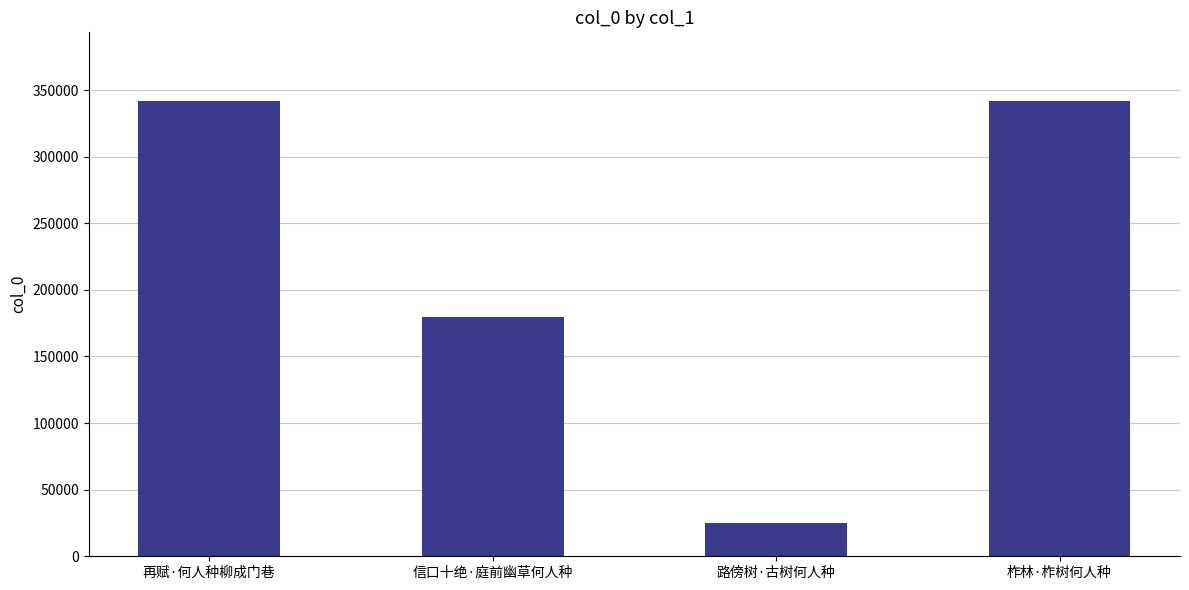

The chart shows a value of 594238 at 再赋·何人种柳成门巷. True or false?

False